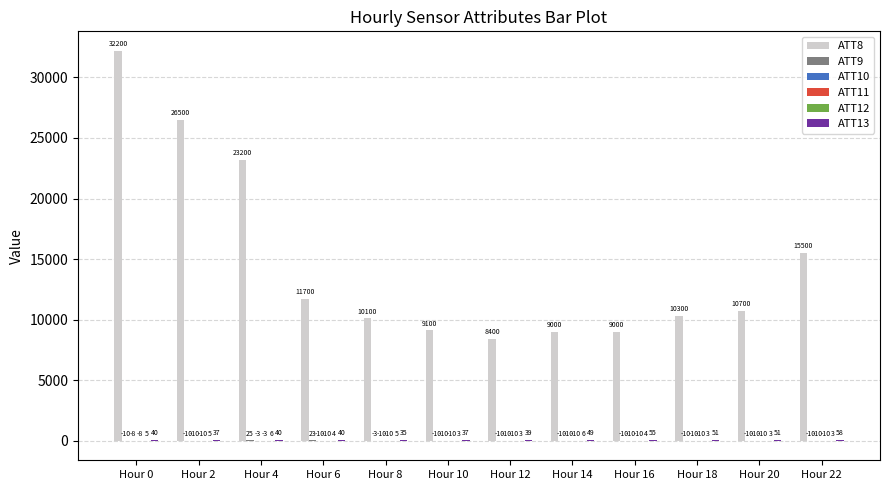

Which series has the largest range (max minus min)?

ATT8